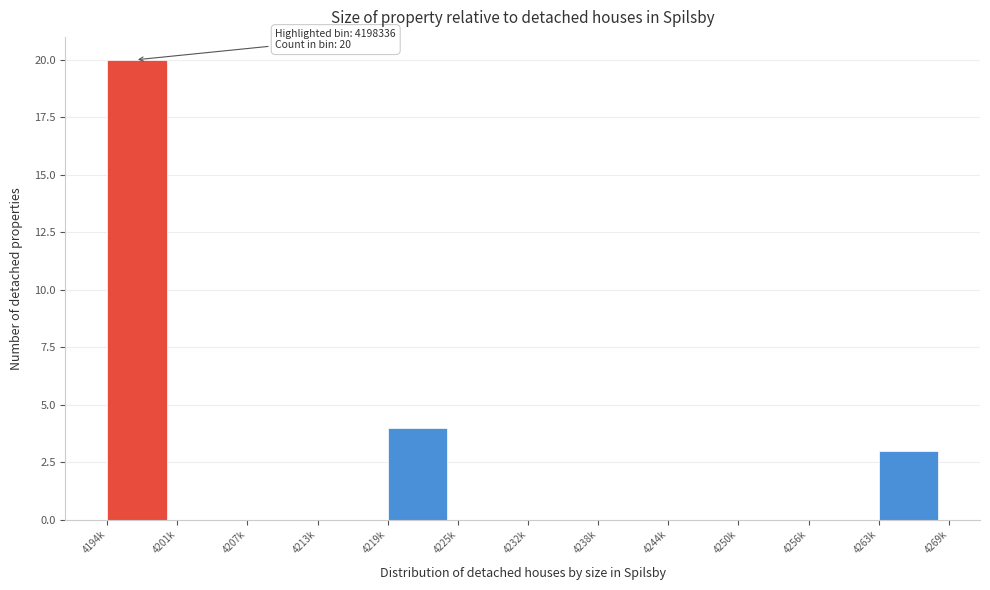

Reading left to right, extract all data points from this chart.

4194k=20	4201k=0	4207k=0	4213k=0	4219k=4	4225k=0	4232k=0	4238k=0	4244k=0	4250k=0	4256k=0	4263k=3